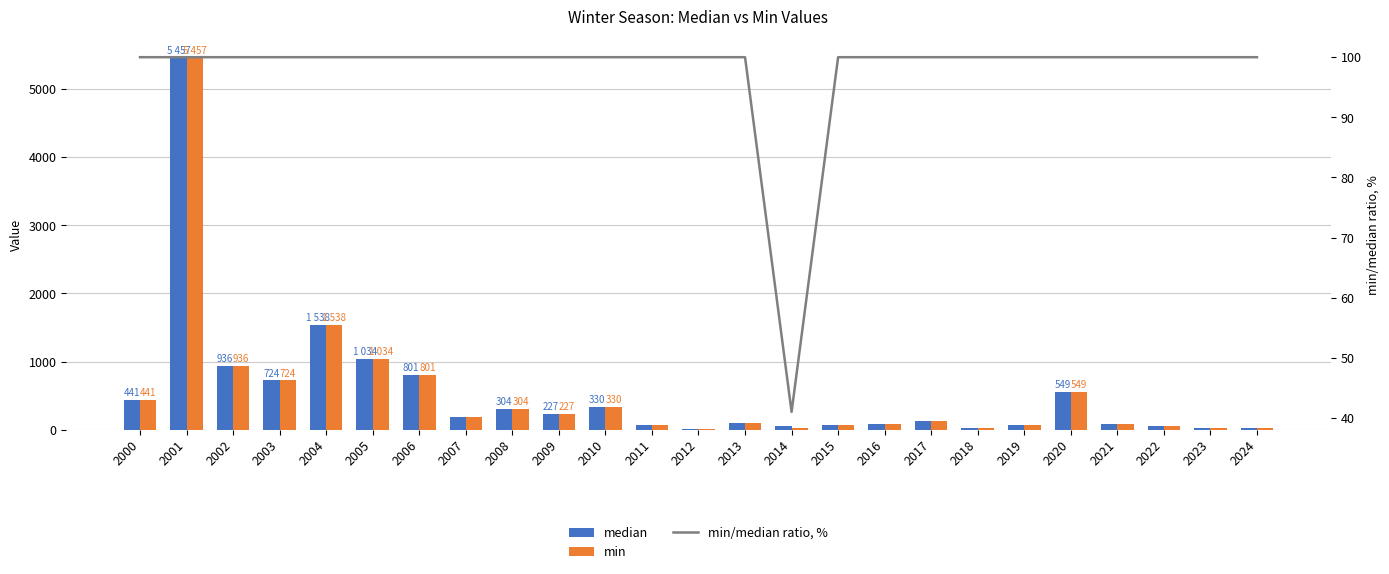

At which label does min/median ratio, % reach its peak?

2000